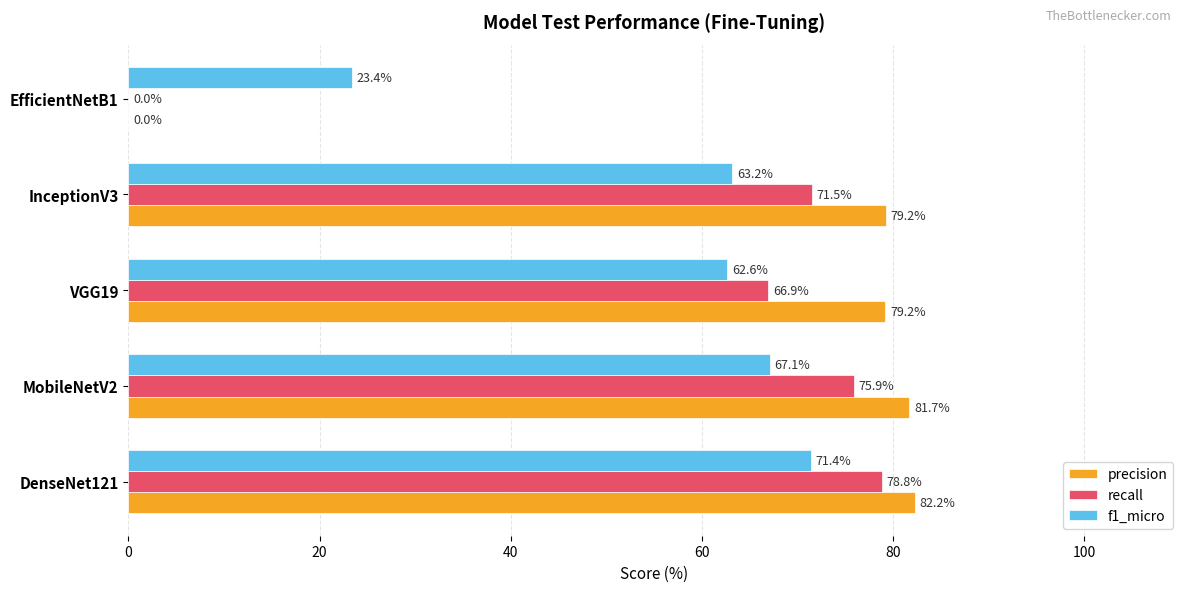

Is it true that recall equals 39.9 at EfficientNetB1?

False